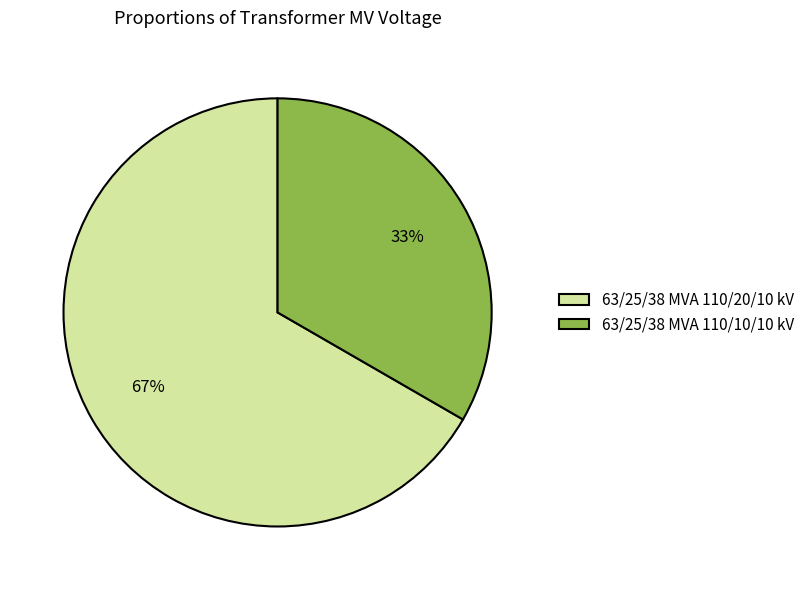

The 63/25/38 MVA 110/10/10 kV slice represents 33% of the pie. True or false?

True